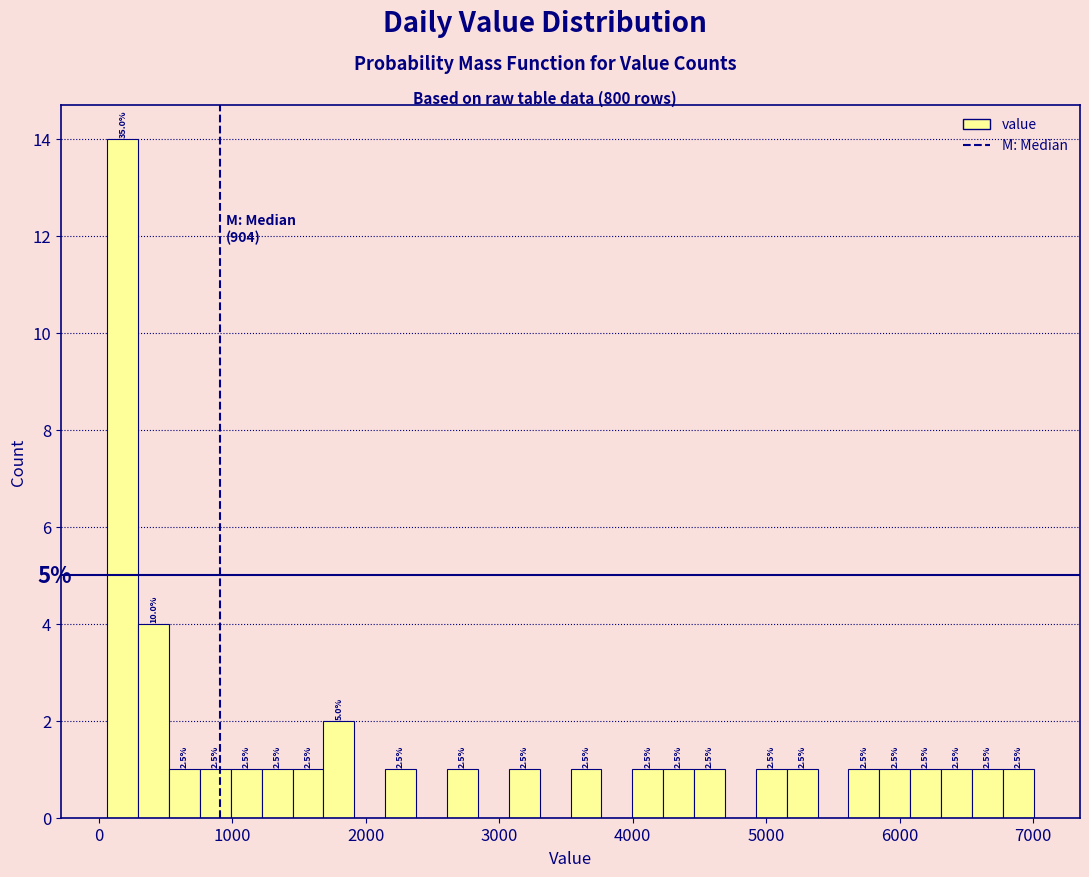

Read against the x-axis, roughly where is the centre of the tallest bar?

200